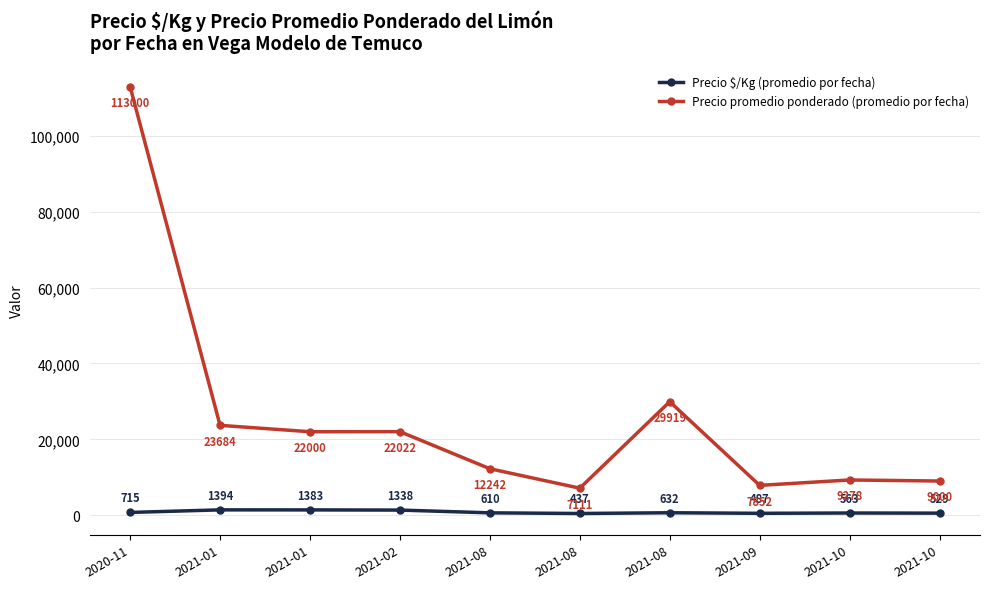

Rank the series by their maximum value, from lowest to highest.

Precio $/Kg (promedio por fecha), Precio promedio ponderado (promedio por fecha)